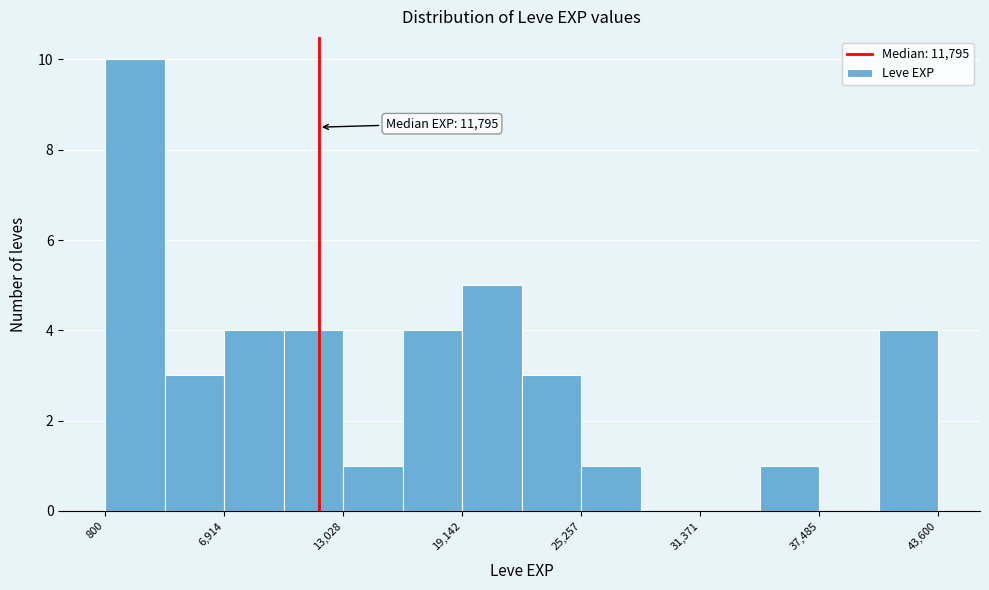

Around what value on the x-axis is the tallest bar? Give the approximate position of its centre, as read against the axis.

2000